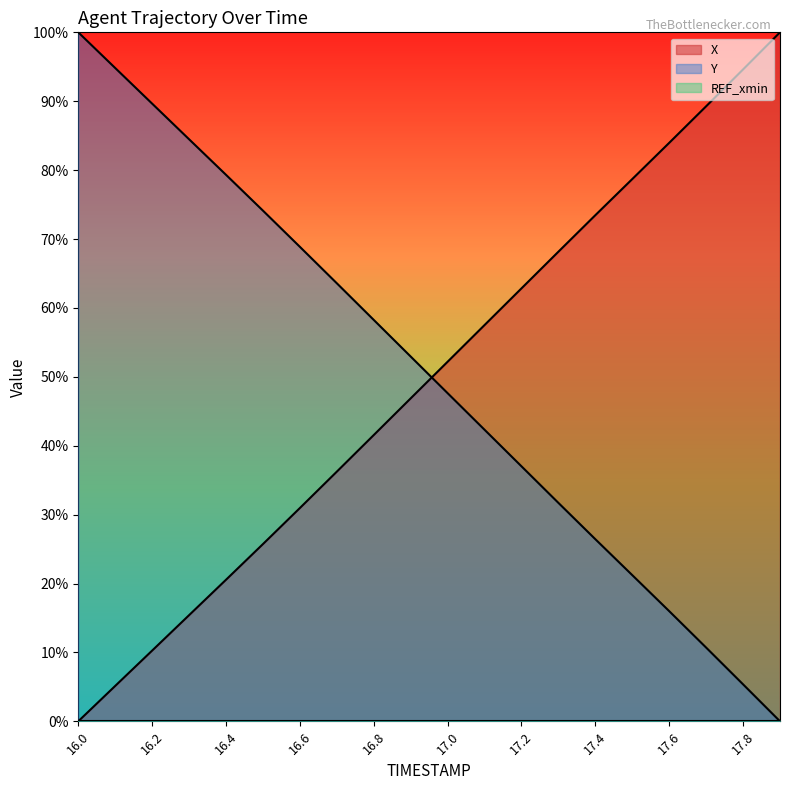

What is the average value of the Y series?

0.5